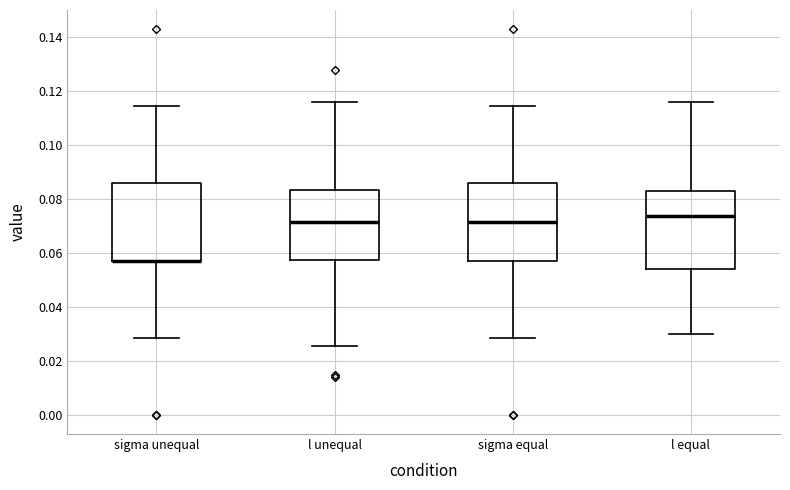

Reading left to right, transcribe this box plot: for each box, give where its median line is, the range the box spans, and where its two whiskers end, as read against the y-axis. The values are not printed on the chart, so give them approximately, as read against the axis.

sigma unequal: median 0.058 (drawn on the box's lower edge), box 0.058 to 0.086, whiskers 0.028 to 0.114
l unequal: median 0.072, box 0.058 to 0.084, whiskers 0.026 to 0.116
sigma equal: median 0.072, box 0.058 to 0.086, whiskers 0.028 to 0.114
l equal: median 0.074, box 0.054 to 0.084, whiskers 0.030 to 0.116